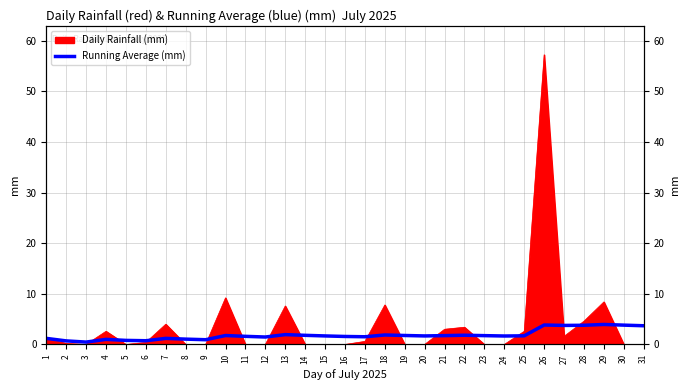

What is the change in value from 1 to 17?

+0.3